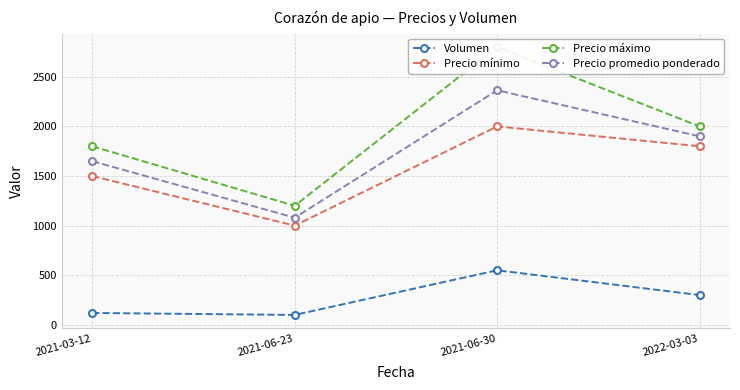

Reading left to right, transcribe all the data shown in this chart.

Volumen: 120	100	550	300
Precio mínimo: 1500	1000	2000	1800
Precio máximo: 1800	1200	2800	2000
Precio promedio ponderado: 1650	1080	2364	1900